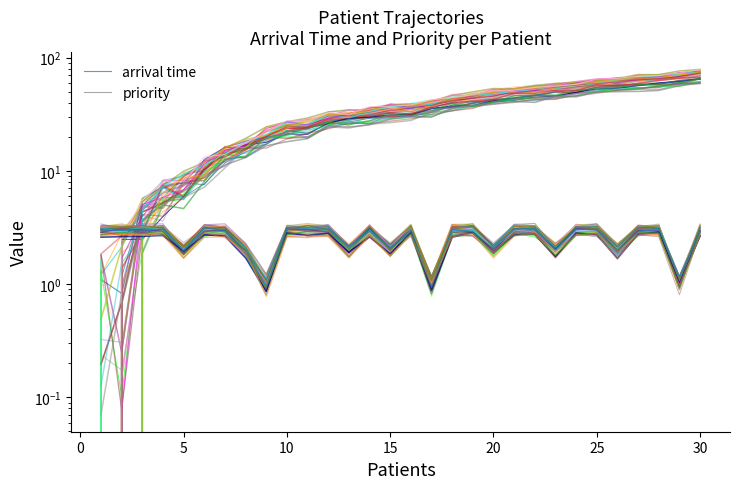

True or false: priority and arrival time cross at least once.

True